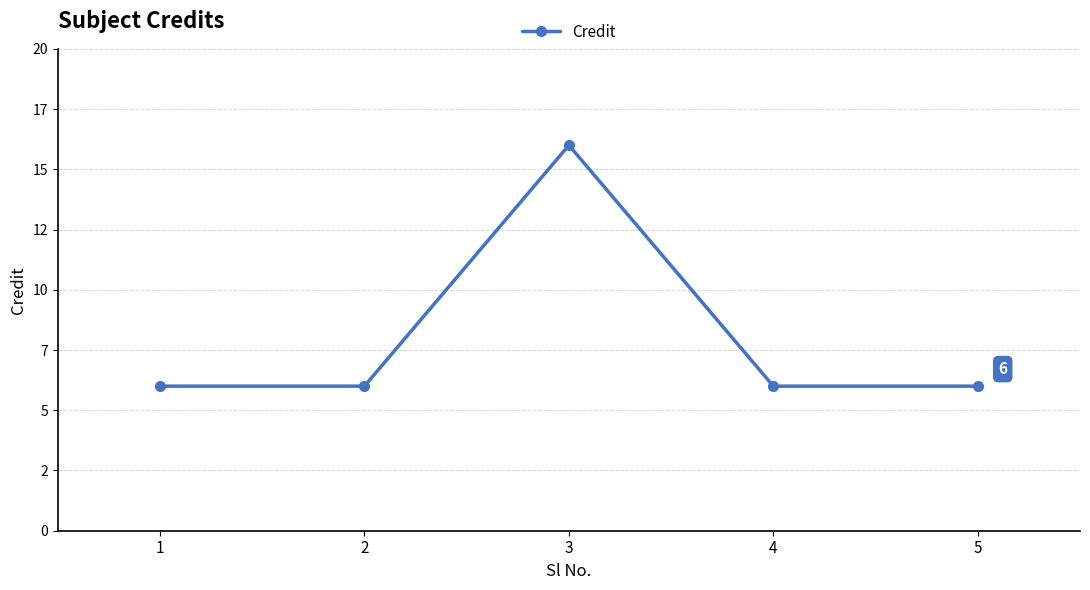

What is the value of the 4th point from the left?

6